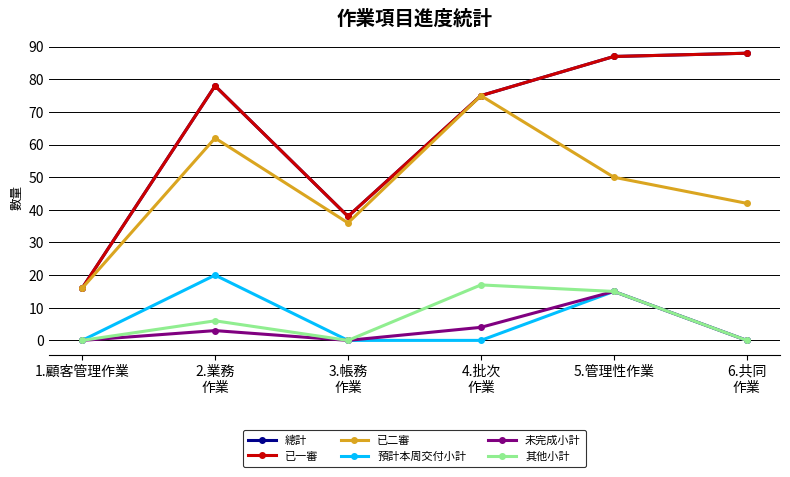

What is the difference between the second highest and minimum values in the 已二審 series?

46